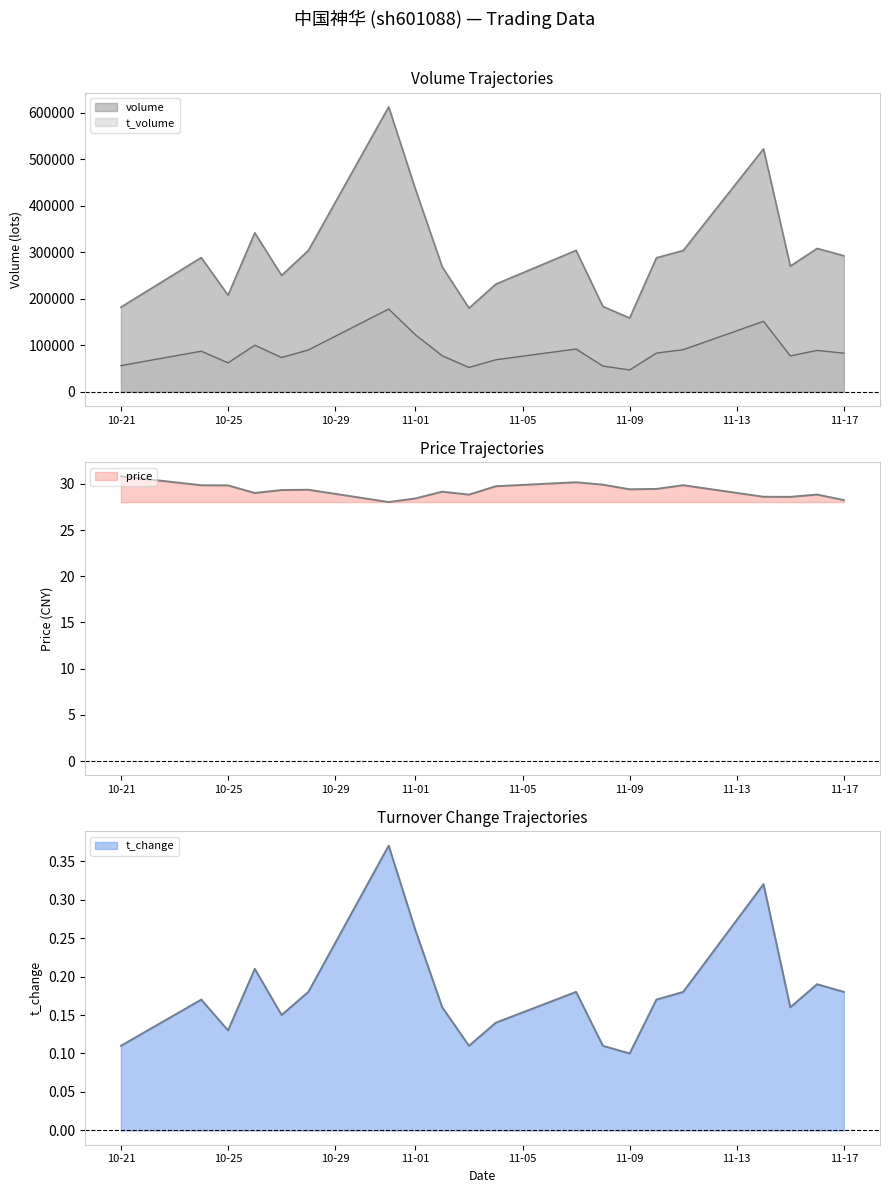

At which label is t_change closest to 0?

11-09